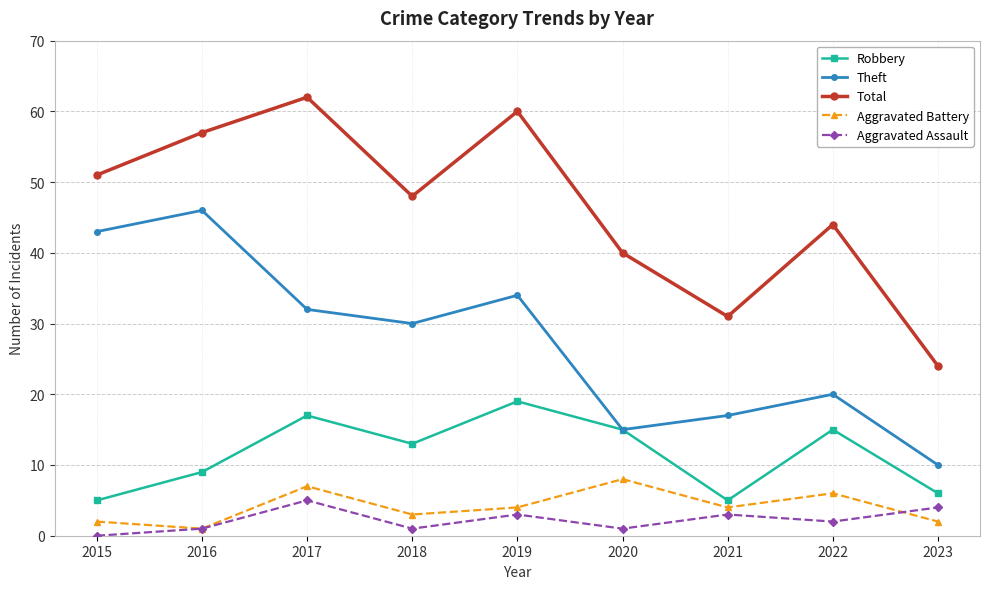

At which category is the sum across all series the highest?

2017